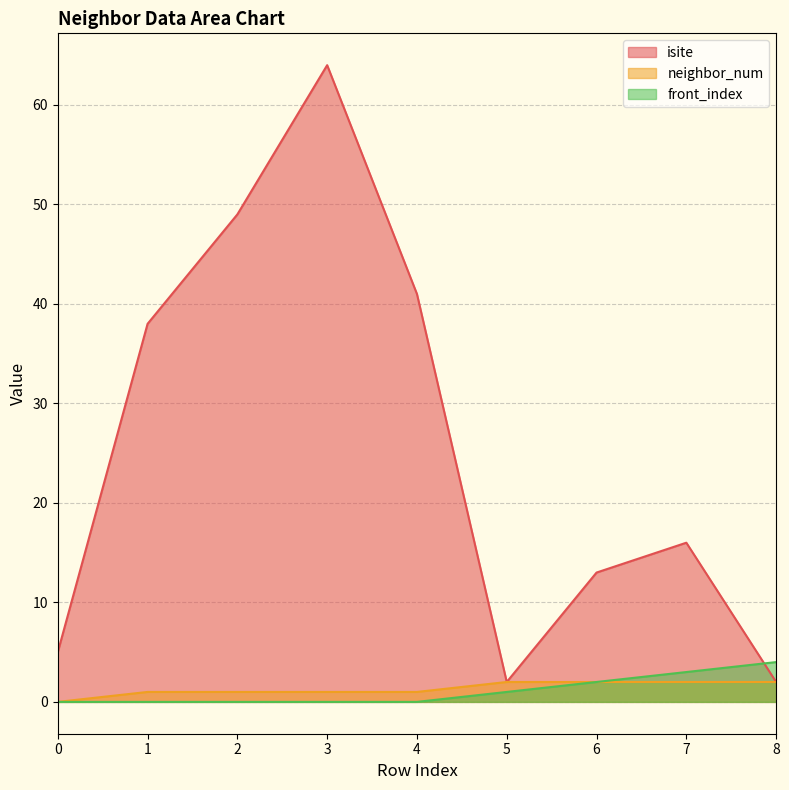

What is the difference between the maximum and second lowest values in the front_index series?

4